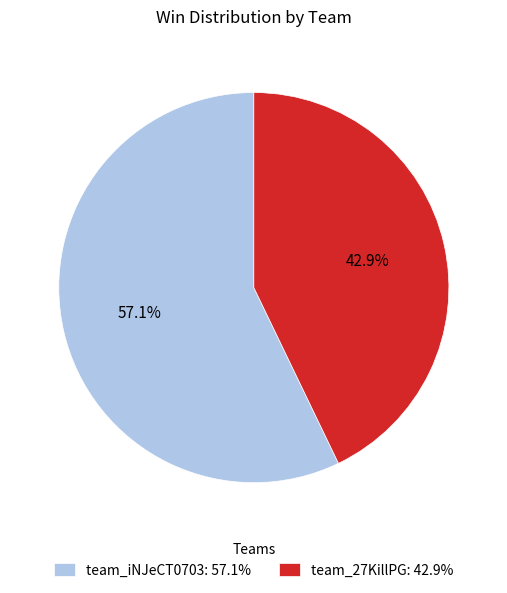

Rank the categories by value from lowest to highest.

team_27KillPG, team_iNJeCT0703